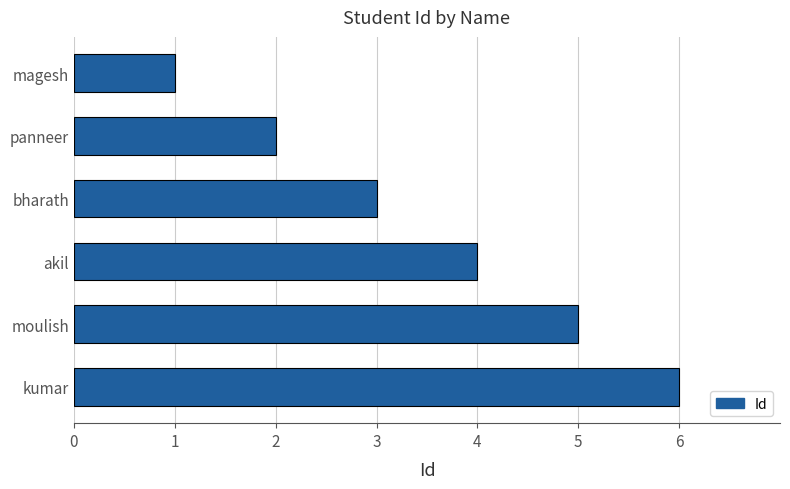

Rank the categories by value from highest to lowest.

kumar, moulish, akil, bharath, panneer, magesh